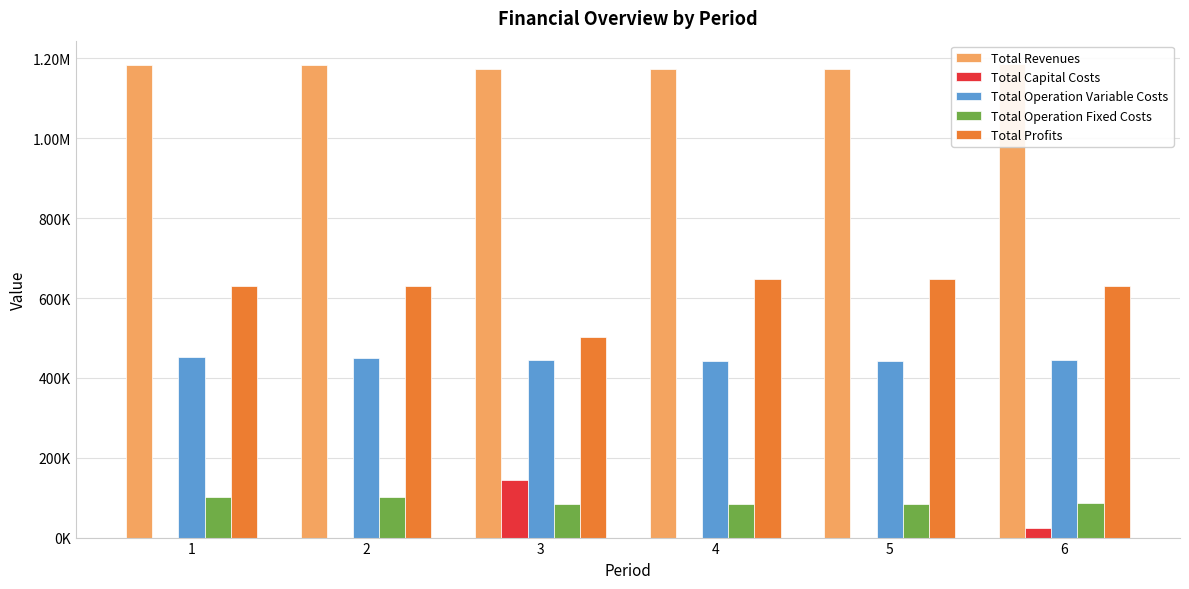

How many positive values does the Total Capital Costs series have?

3